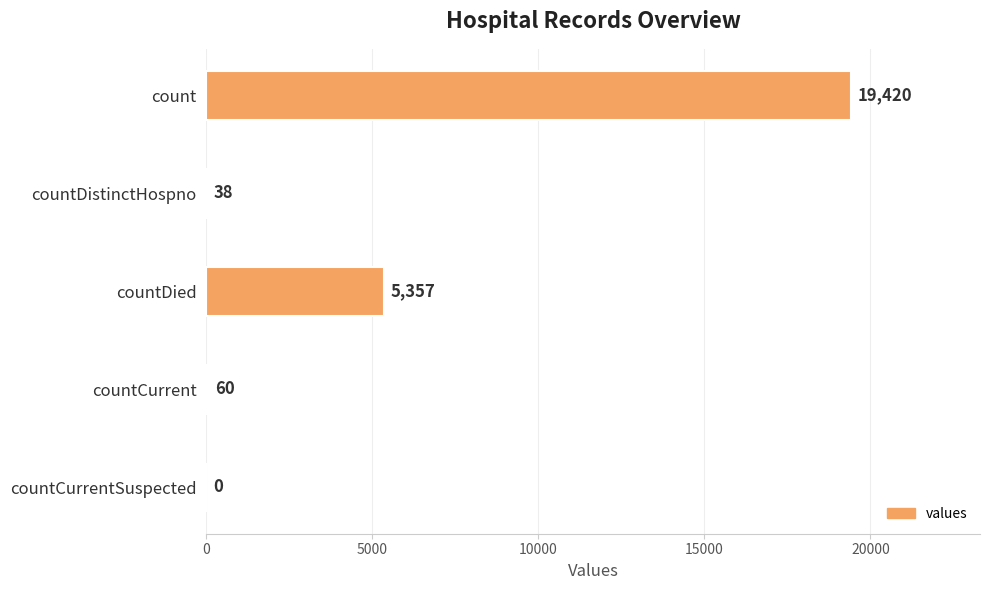

What is the sum of the values at countCurrentSuspected and count?

19420